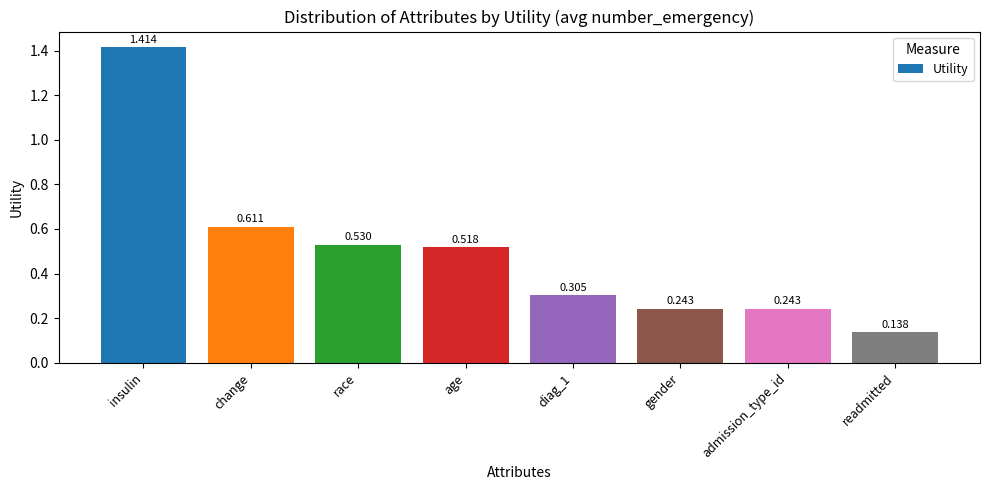

What is the label of the 6th bar from the right?

race